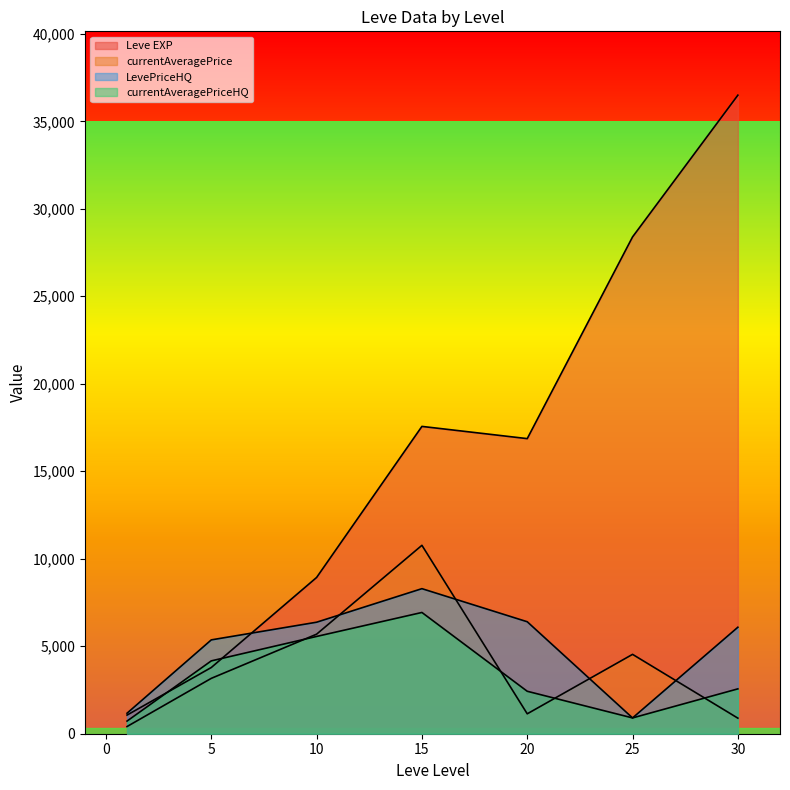

What is the difference between the currentAveragePriceHQ values at 30 and 5?

5605.0